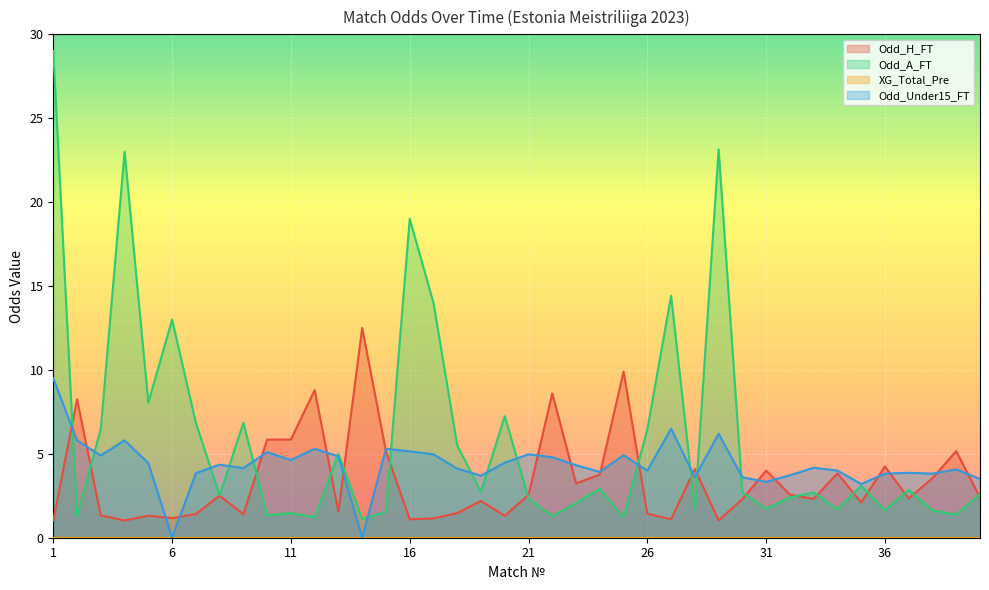

At which label does Odd_A_FT reach its minimum?

14